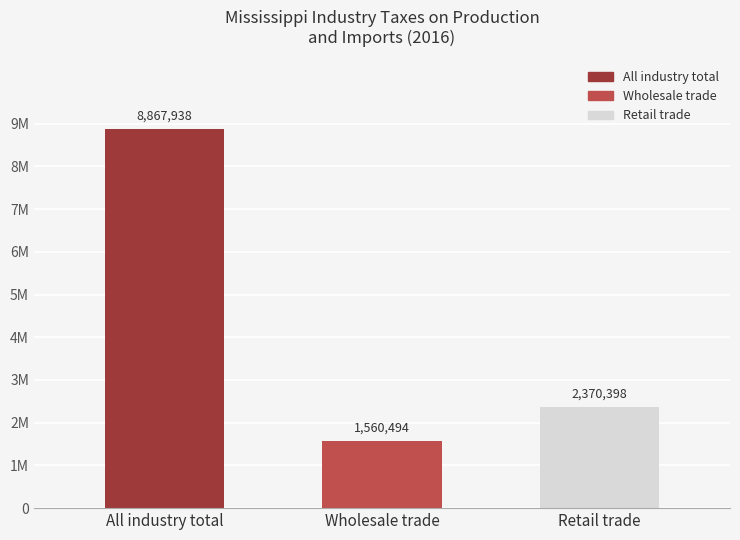

What is the sum of the values at Retail trade and Wholesale trade?

3930892